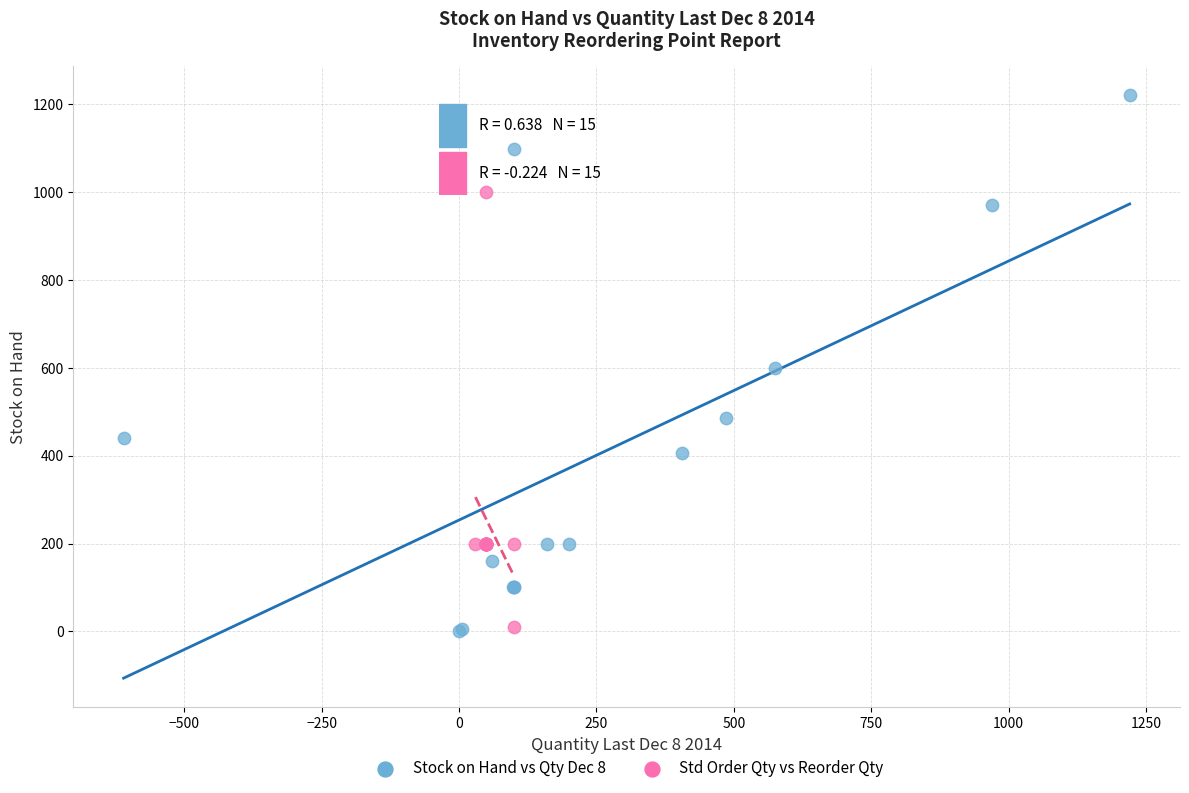

Which series has the largest Y range (max minus min)?

Stock on Hand vs Qty Dec 8